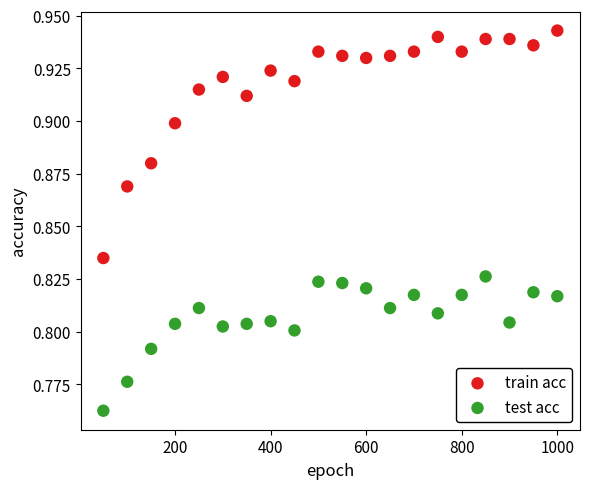

Across all data points, what is the range of X values (max minus min)?

950.0